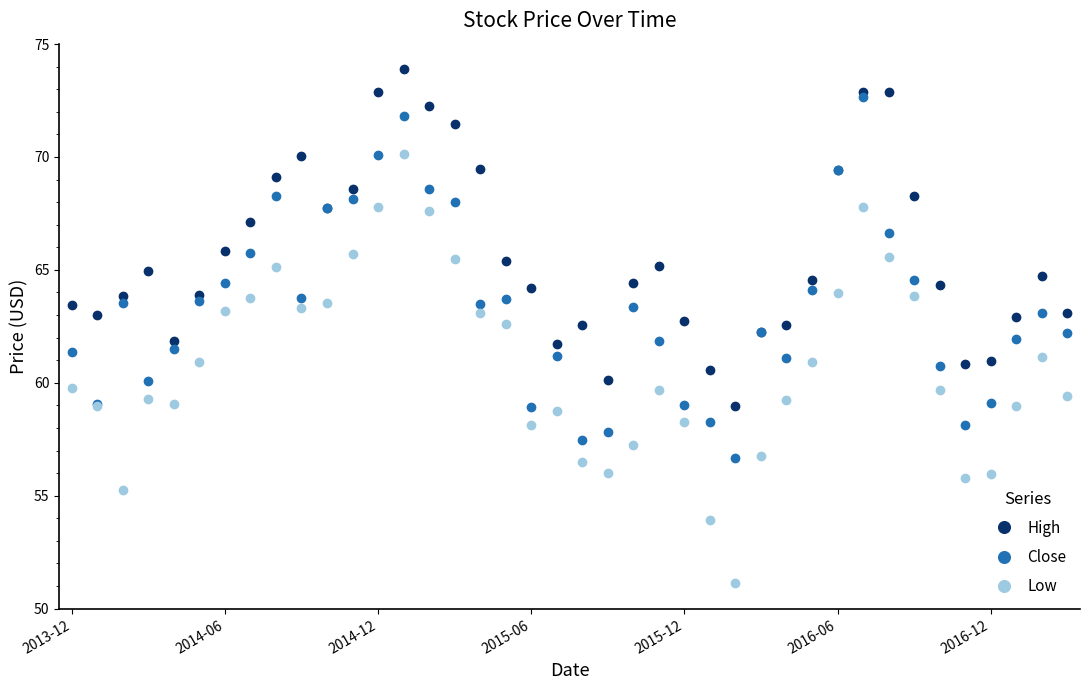

At how many categories does at least one series exceed 52?

40